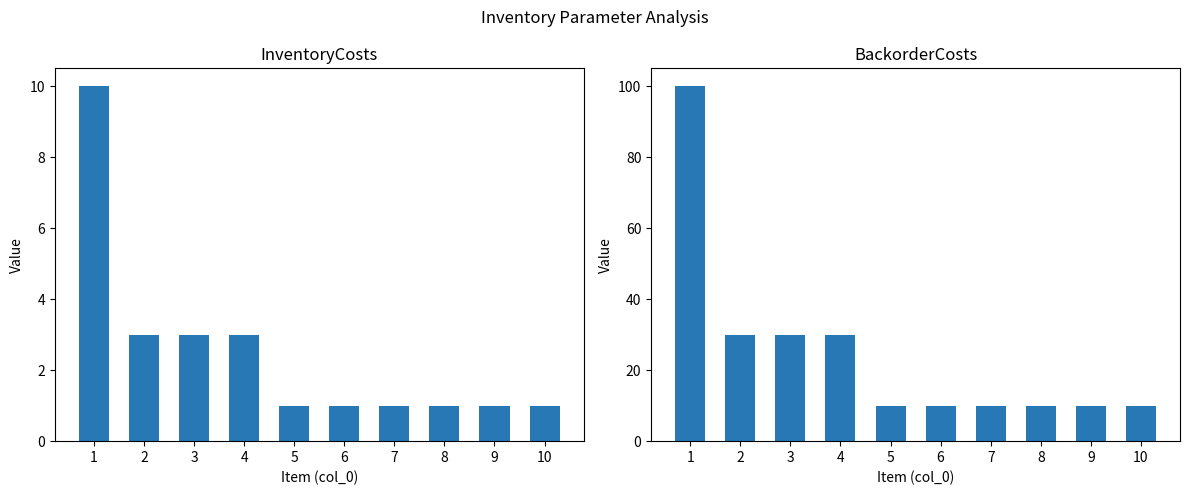

Reading right to left, extract all data points from this chart.

InventoryCosts: 10=1	9=1	8=1	7=1	6=1	5=1	4=3	3=3	2=3	1=10
BackorderCosts: 10=10	9=10	8=10	7=10	6=10	5=10	4=30	3=30	2=30	1=100